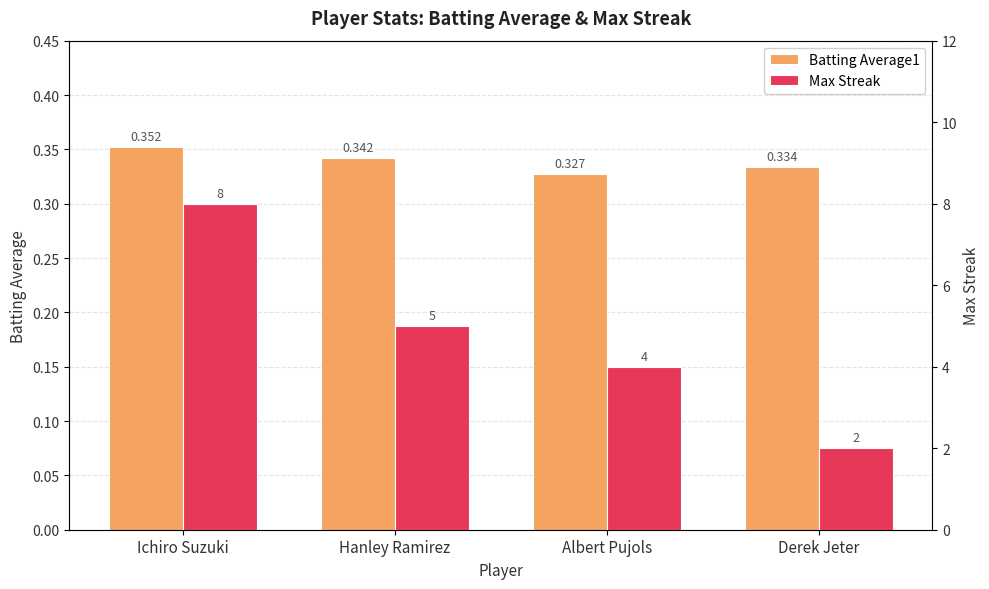

What is the total value across all series at Albert Pujols?

4.3